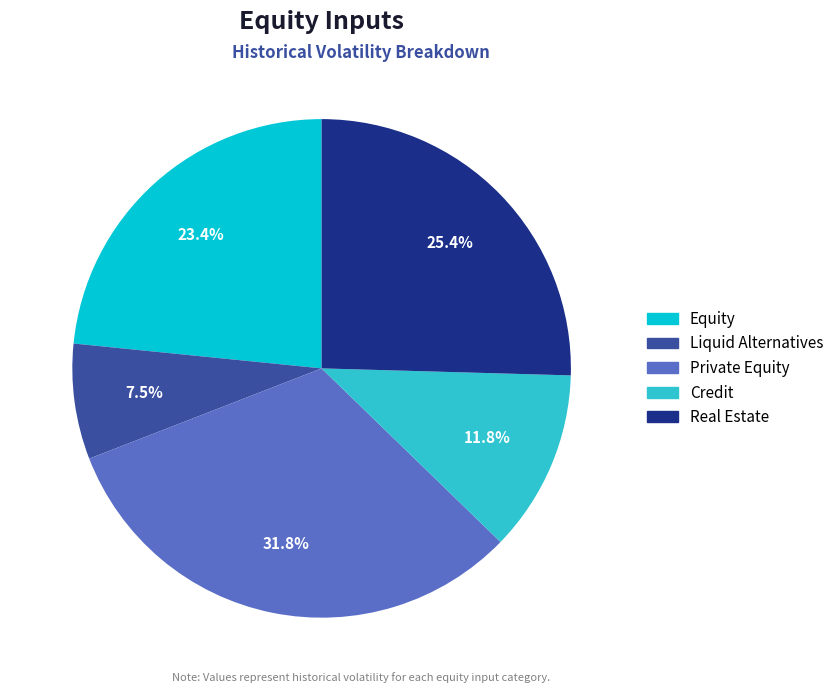

How much of the chart is everything except Private Equity?

68.2%